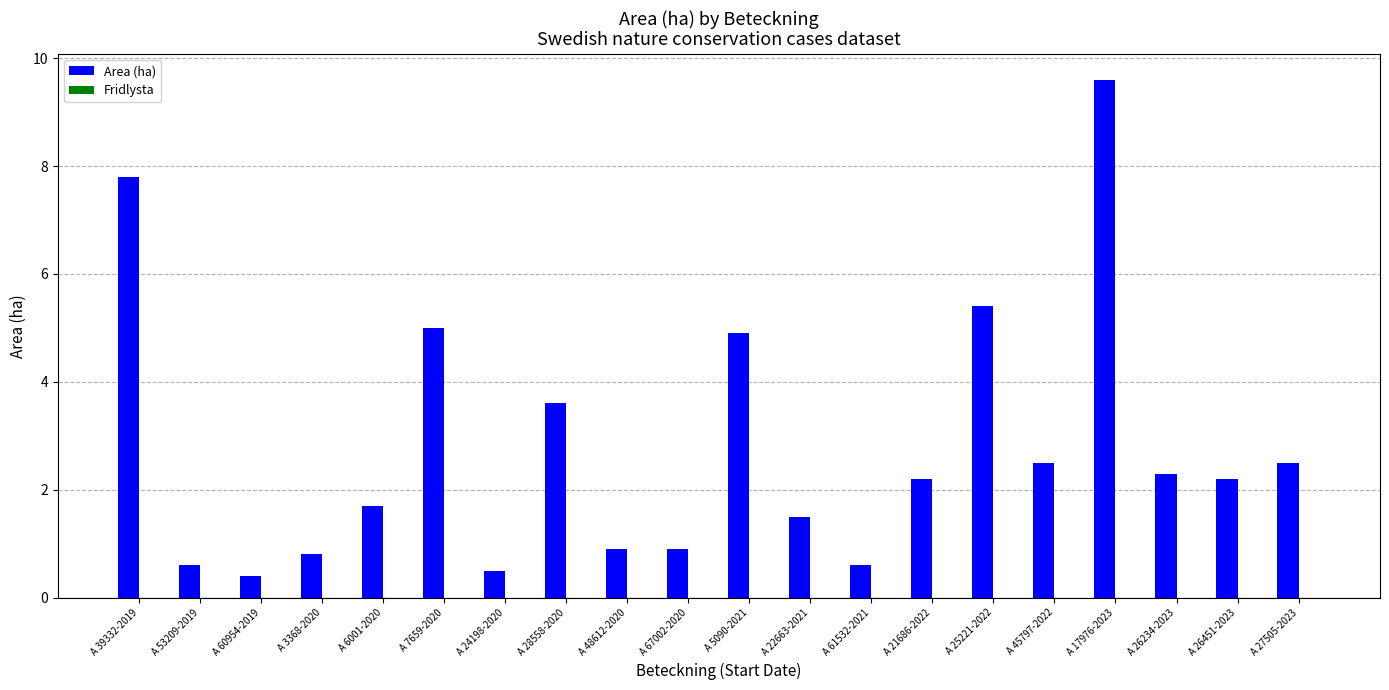

What position from the right is A 27505-2023?

1